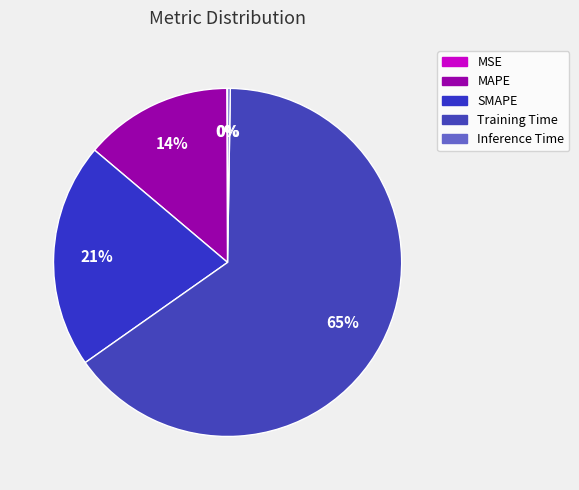

How many segments does this pie chart have?

5